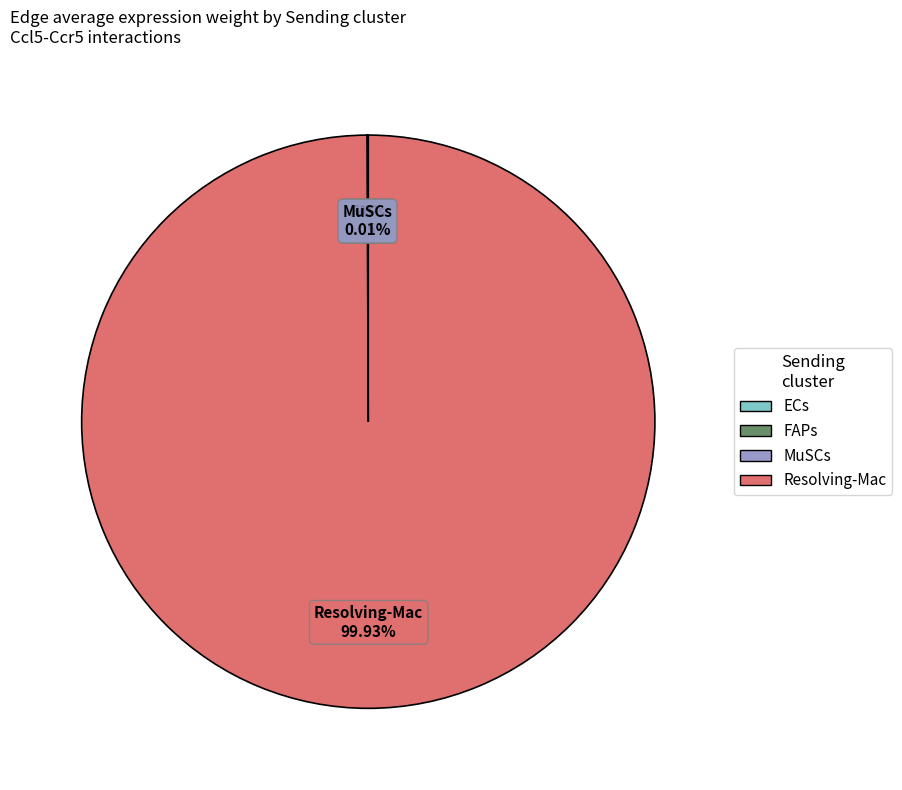

Which slice represents more than half of the pie?

Resolving-Mac